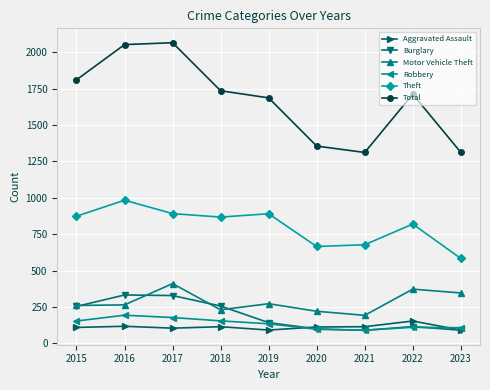

At which category does Theft reach its first local peak?

2016